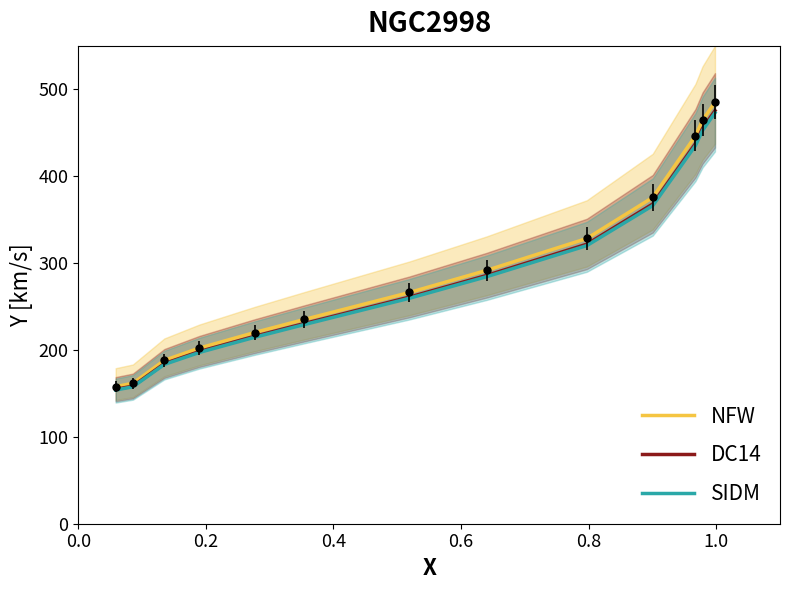

Which series has the widest spread of values?

NFW